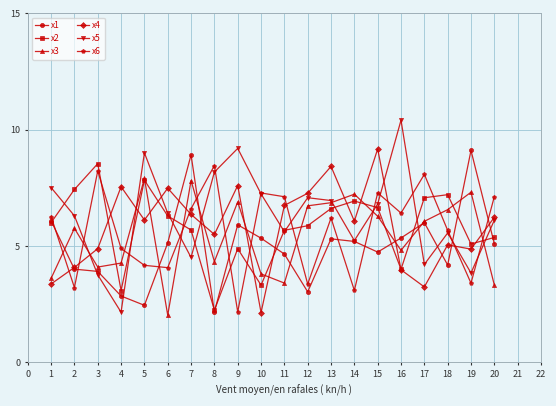

What is the maximum value for x4?

9.2